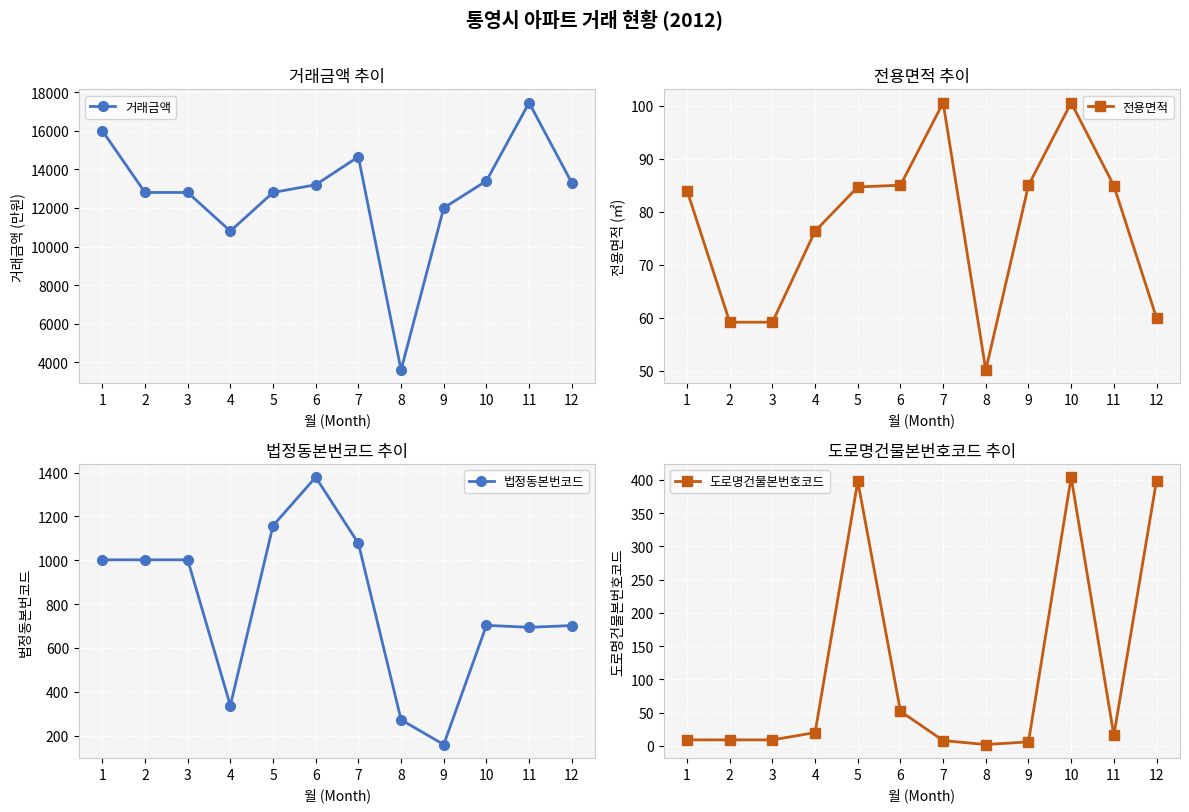

At which category does 도로명건물본번호코드 reach its first local valley?

8